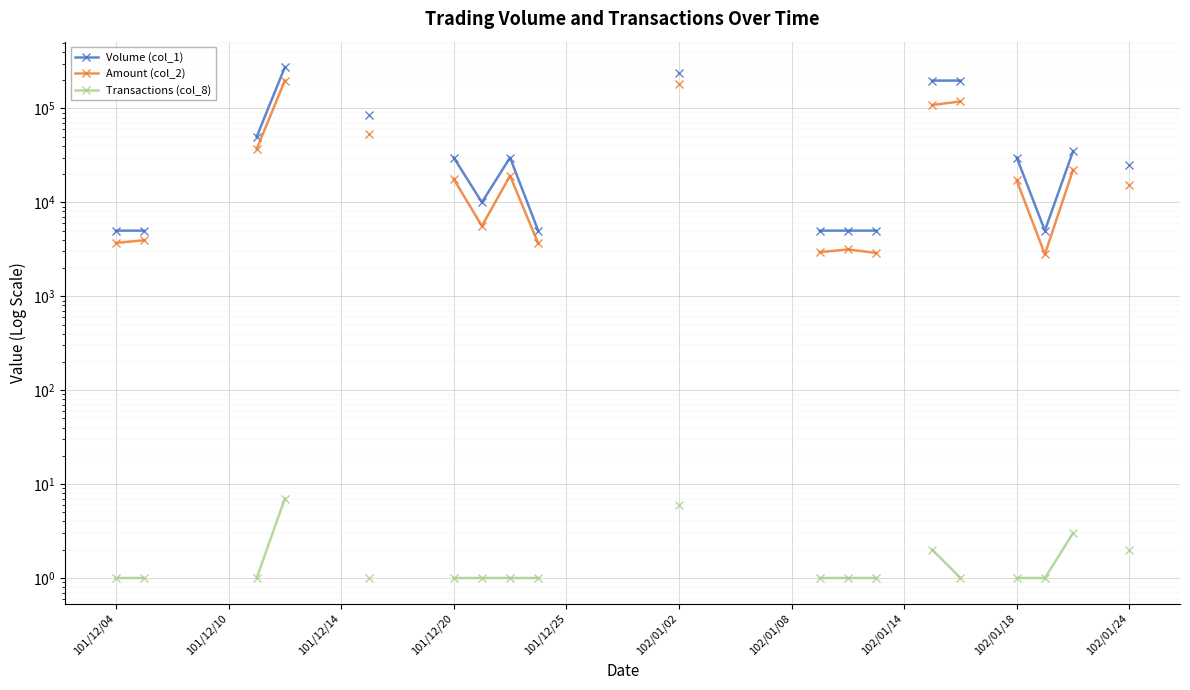

Which label corresponds to the smallest value in the chart?

101/12/04